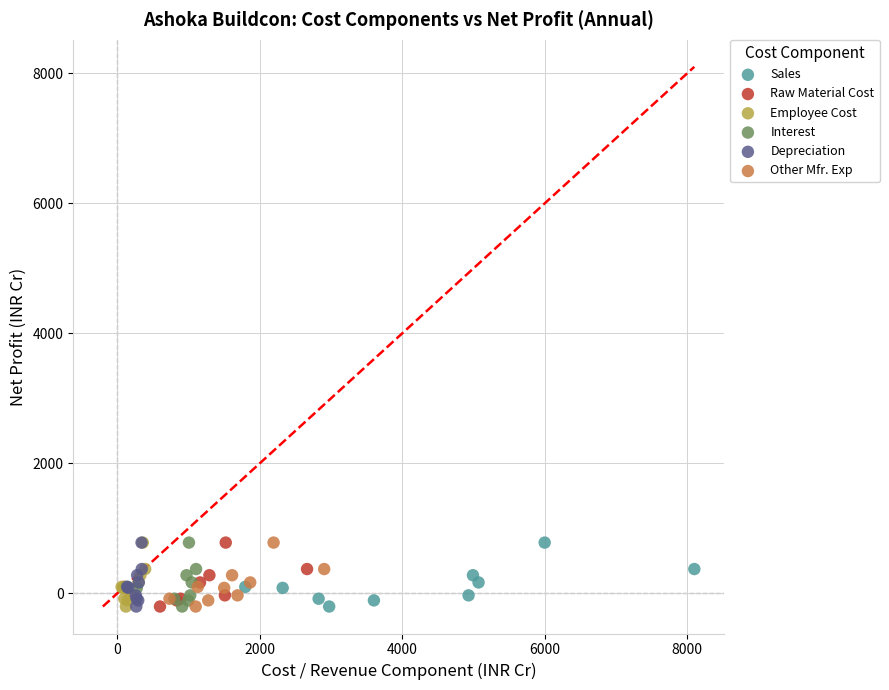

What are all the series names shown in the legend?

Sales, Raw Material Cost, Employee Cost, Interest, Depreciation, Other Mfr. Exp